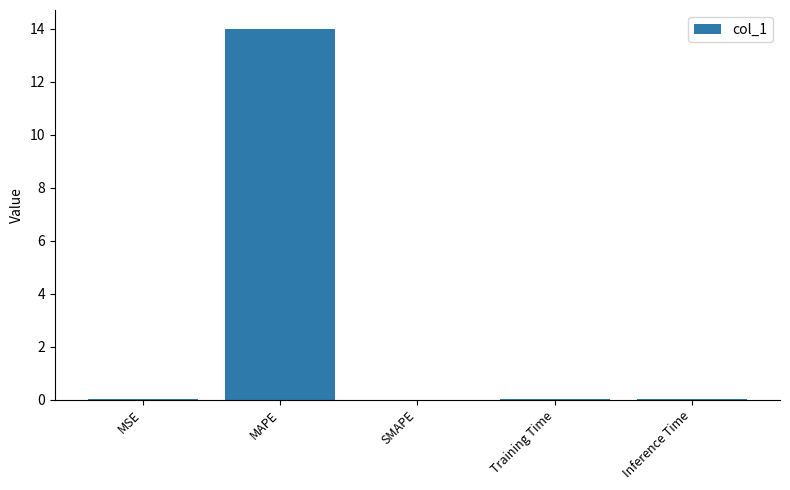

What is the sum of all values?

14.0